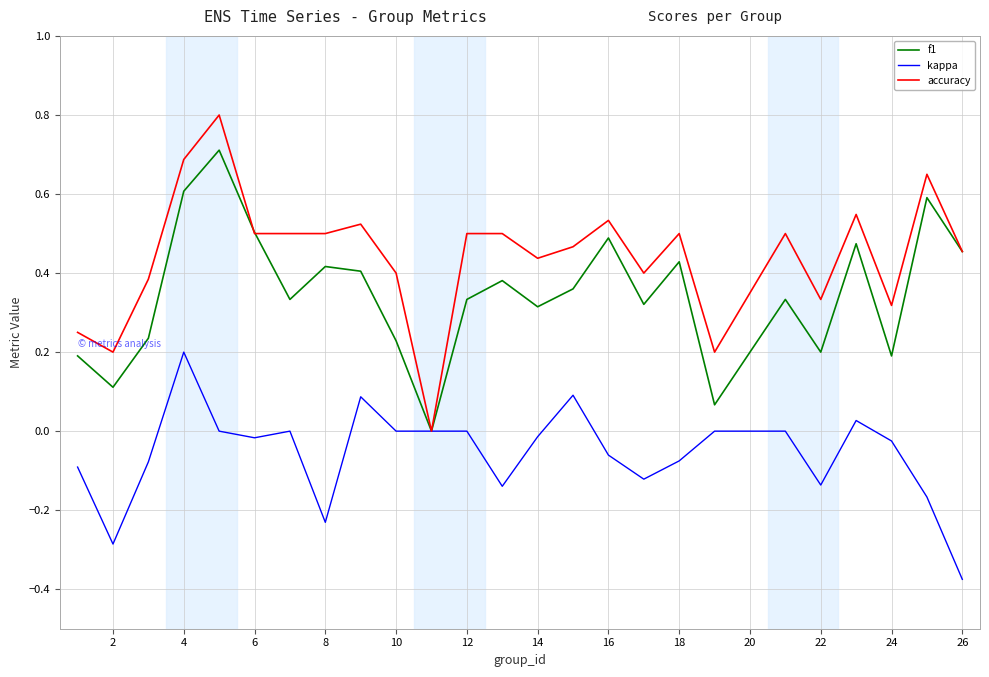

List the series in order of their peak value, highest first.

accuracy, f1, kappa